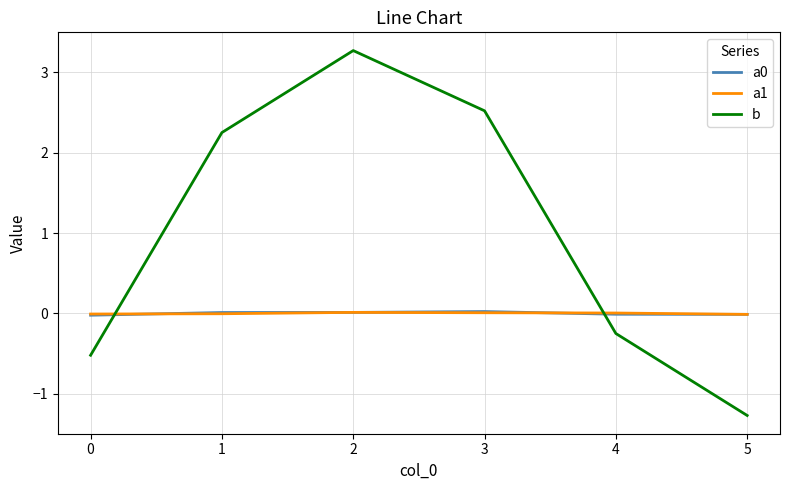

True or false: b has a value of -1.3 at 5.

True